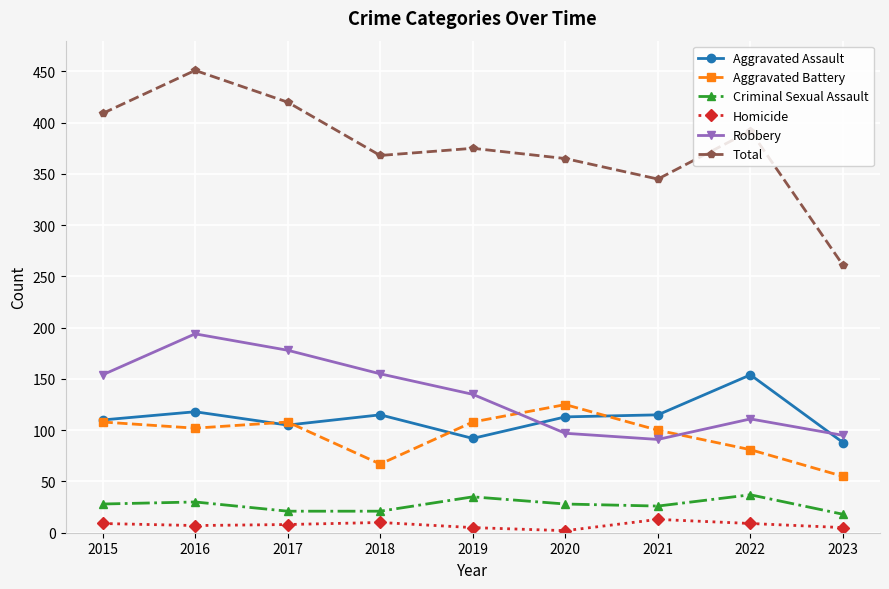

Where is the first local maximum for Aggravated Battery?

2017